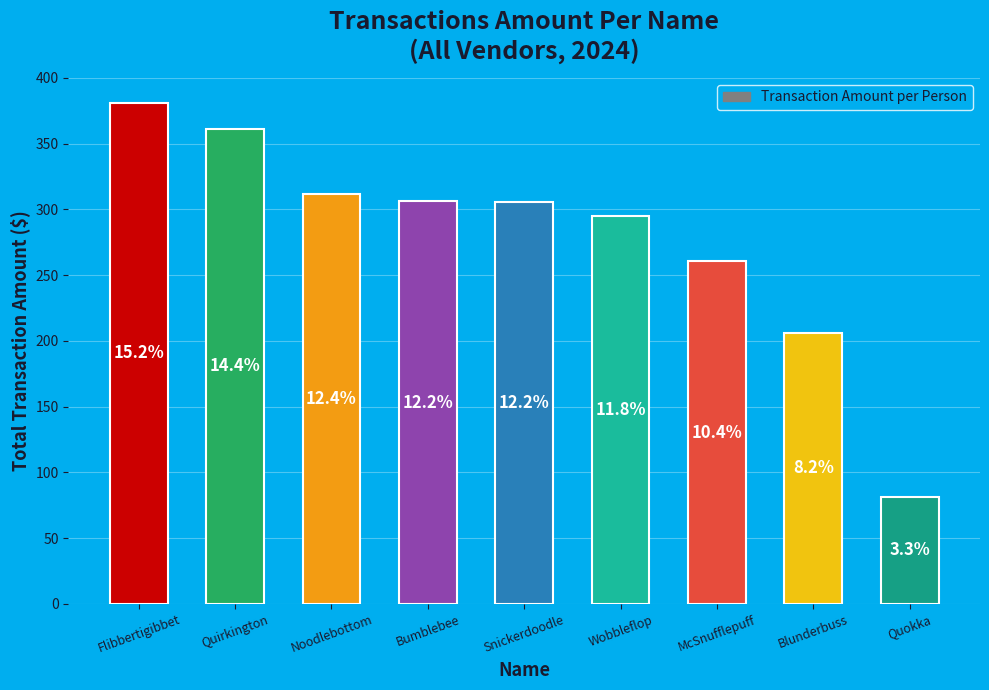

What is the change in value from Noodlebottom to McSnufflepuff?

-51.5